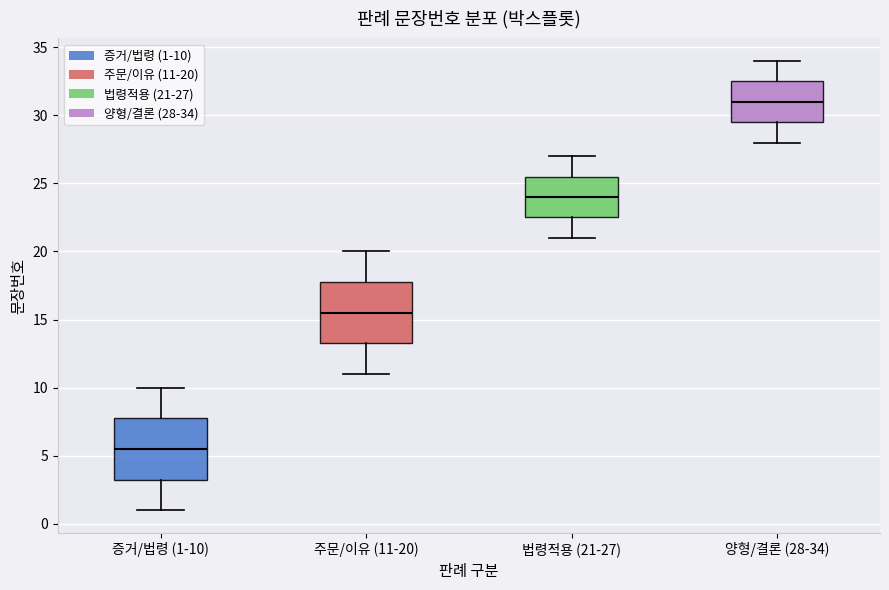

Reading left to right, transcribe this box plot: for each box, give where its median line is, the range the box spans, and where its two whiskers end, as read against the y-axis. The values are not printed on the chart, so give them approximately, as read against the axis.

증거/법령 (1-10): median 5.5, box 3.5 to 8.0, whiskers 1.0 to 10.0
주문/이유 (11-20): median 15.5, box 13.5 to 18.0, whiskers 11.0 to 20.0
법령적용 (21-27): median 24.0, box 22.5 to 25.5, whiskers 21.0 to 27.0
양형/결론 (28-34): median 31.0, box 29.5 to 32.5, whiskers 28.0 to 34.0